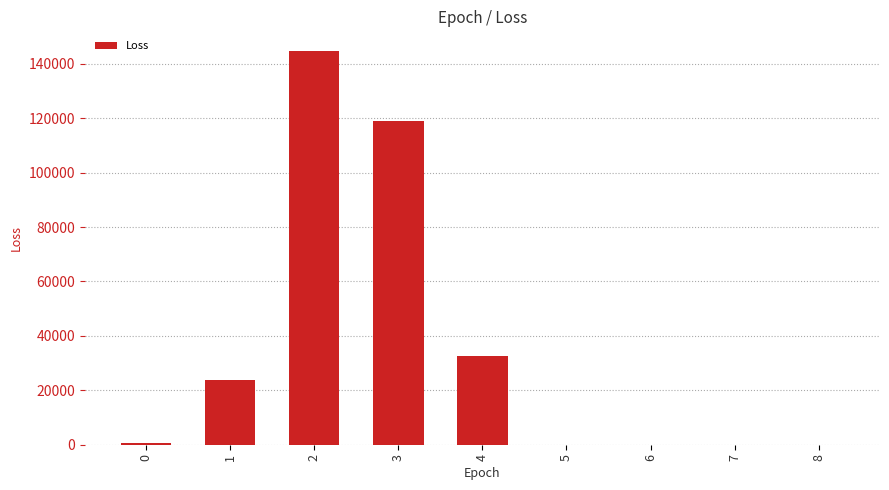

What is the sum of all values?

320821.8